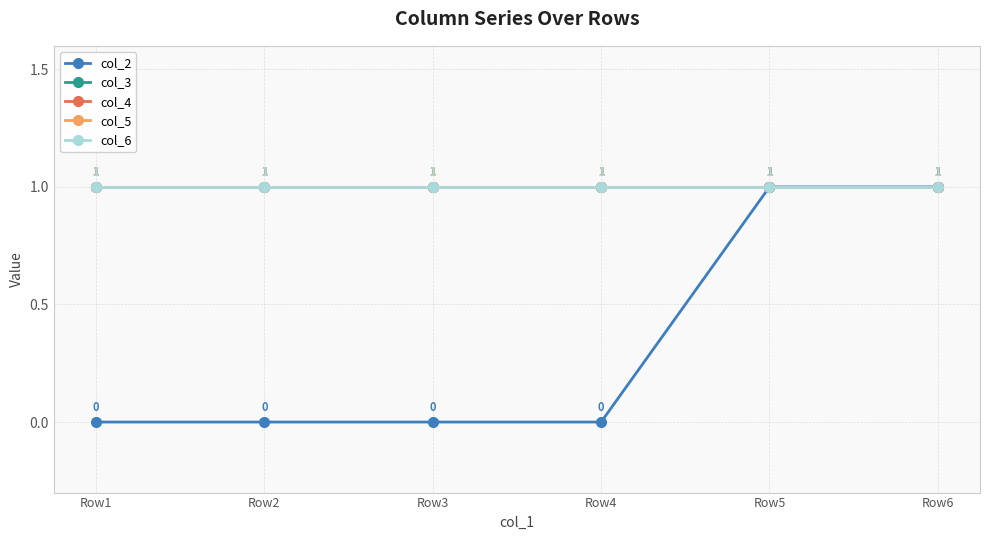

True or false: col_6 and col_2 cross at least once.

False